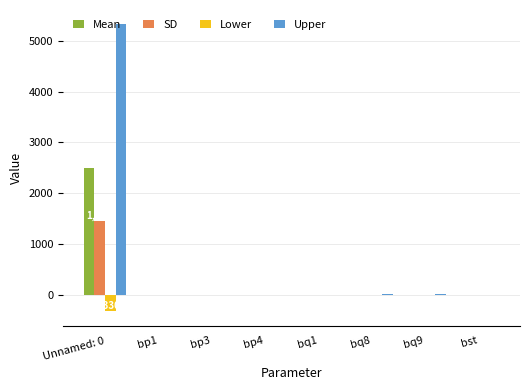

True or false: SD has a value of 1443.5 at Unnamed: 0.

True